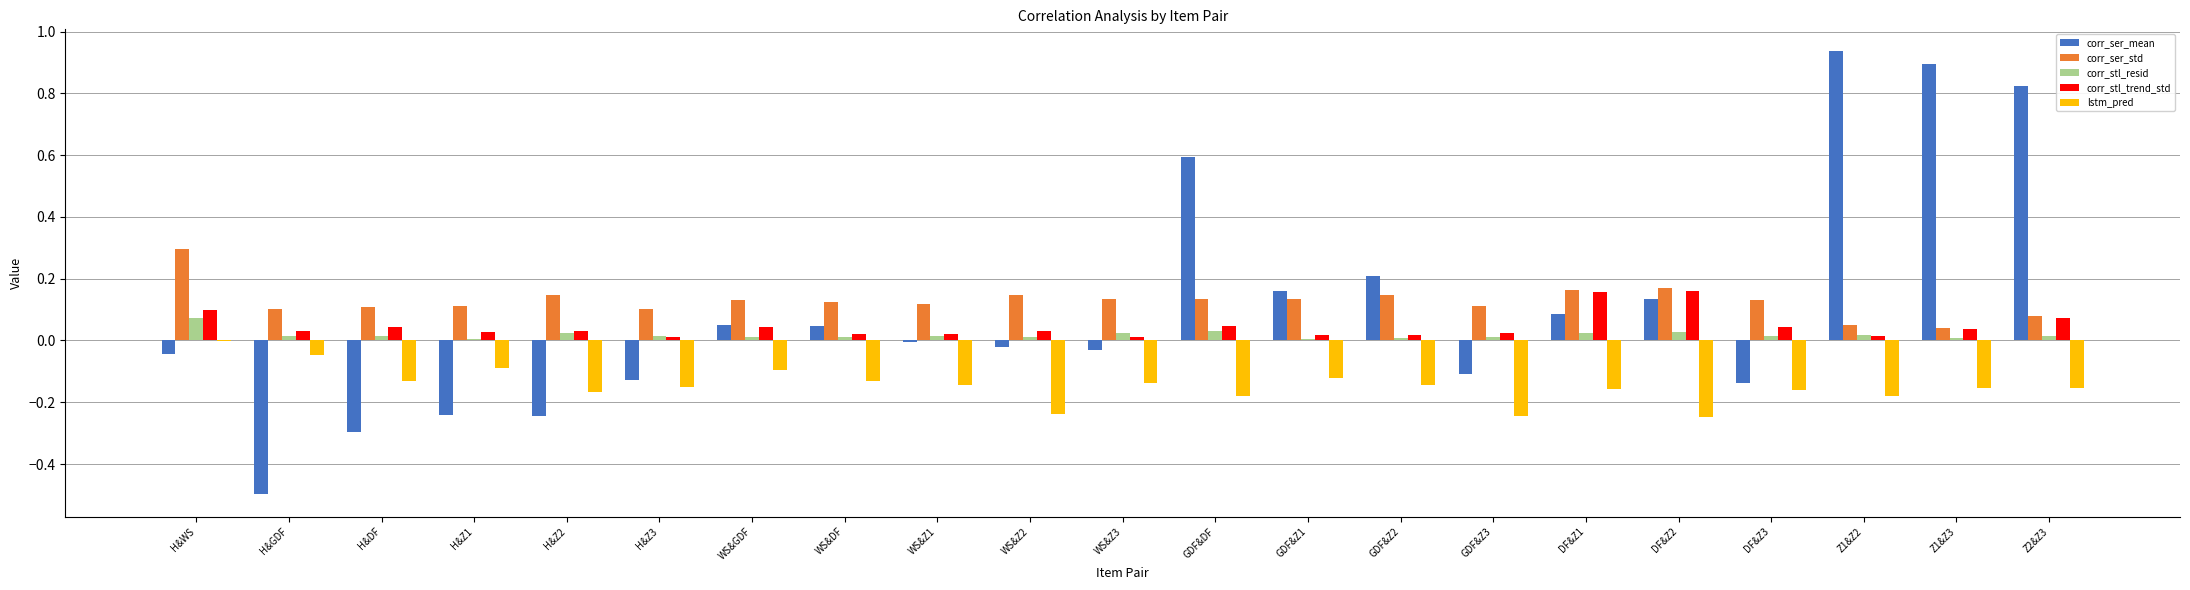

Is it true that corr_stl_resid equals 0.0 at DF&Z3?

True